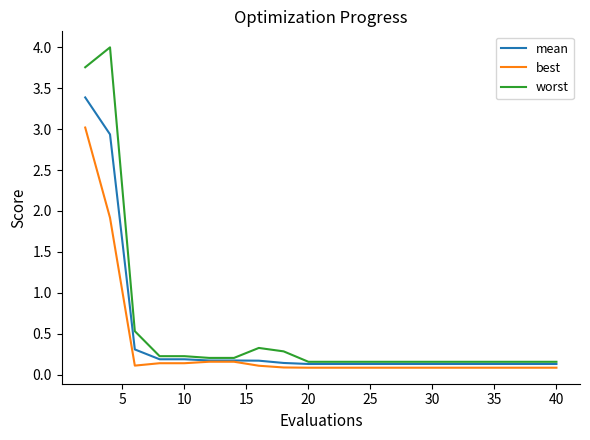

List the series in order of their peak value, highest first.

worst, mean, best